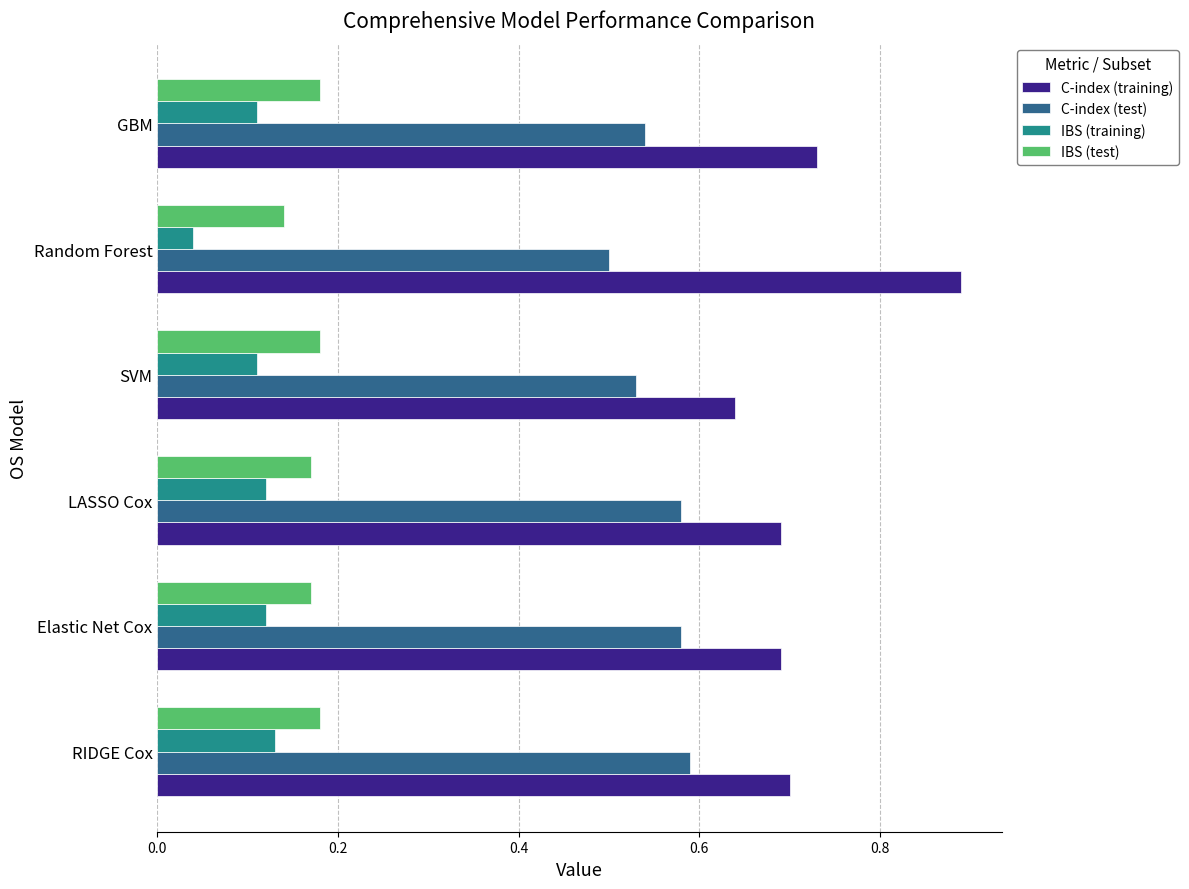

What are all the series names shown in the legend?

C-index (training), C-index (test), IBS (training), IBS (test)